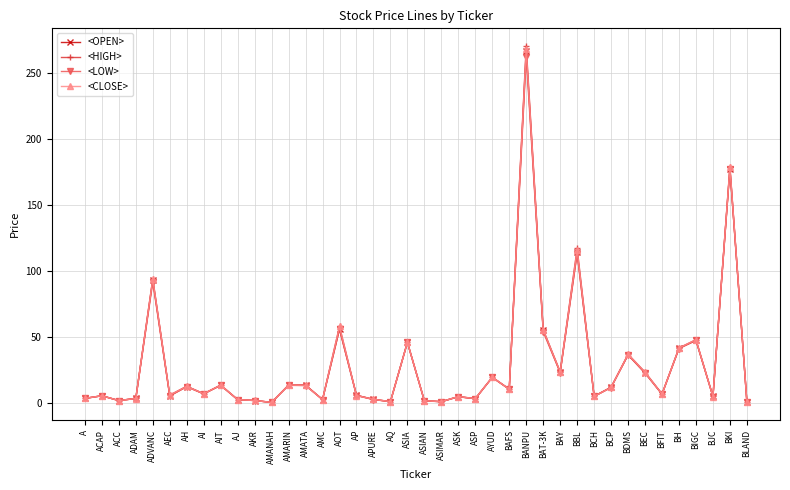

Is the value of <OPEN> at AOT greater than the value of <CLOSE> at AMC?

Yes